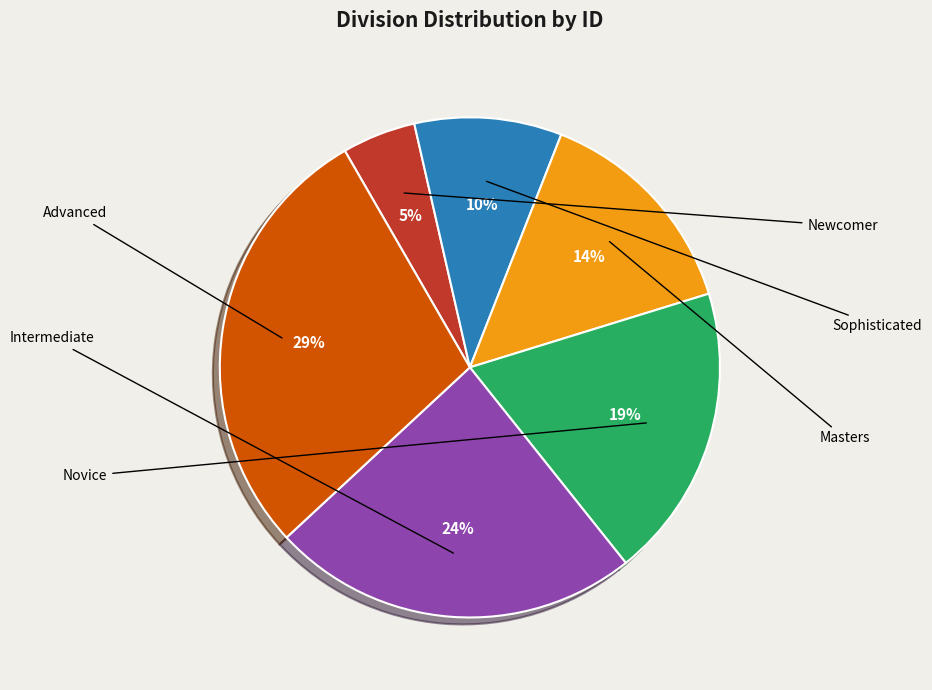

What percentage is the Novice slice, to the nearest percent?

19%